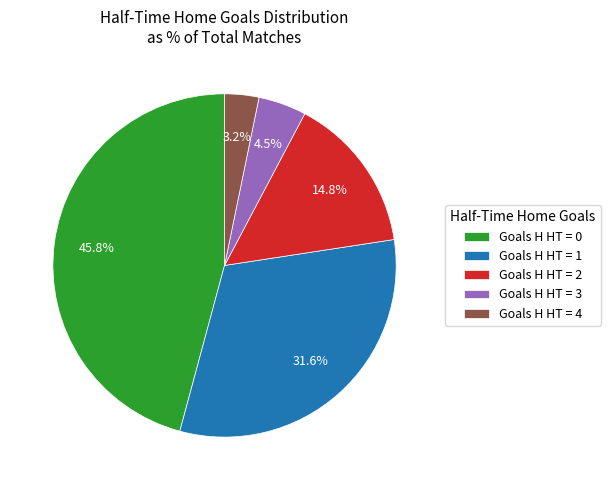

To the nearest percent, what is the average slice percentage?

20%